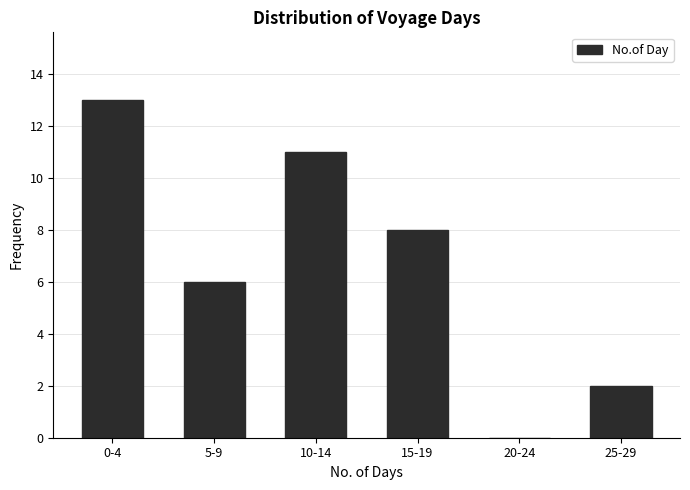

Reading left to right, what are all the values shown in this chart?

0-4=13	5-9=6	10-14=11	15-19=8	20-24=0	25-29=2